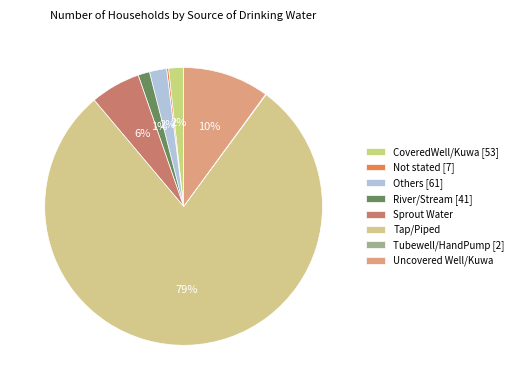

How many segments does this pie chart have?

8